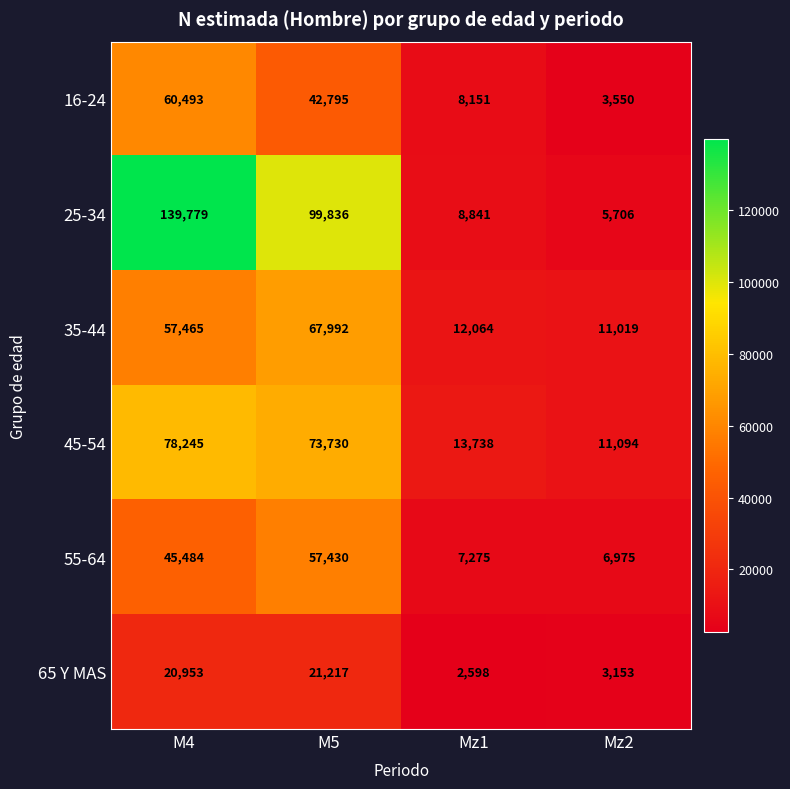

What is the total value across all series at M5?

363000